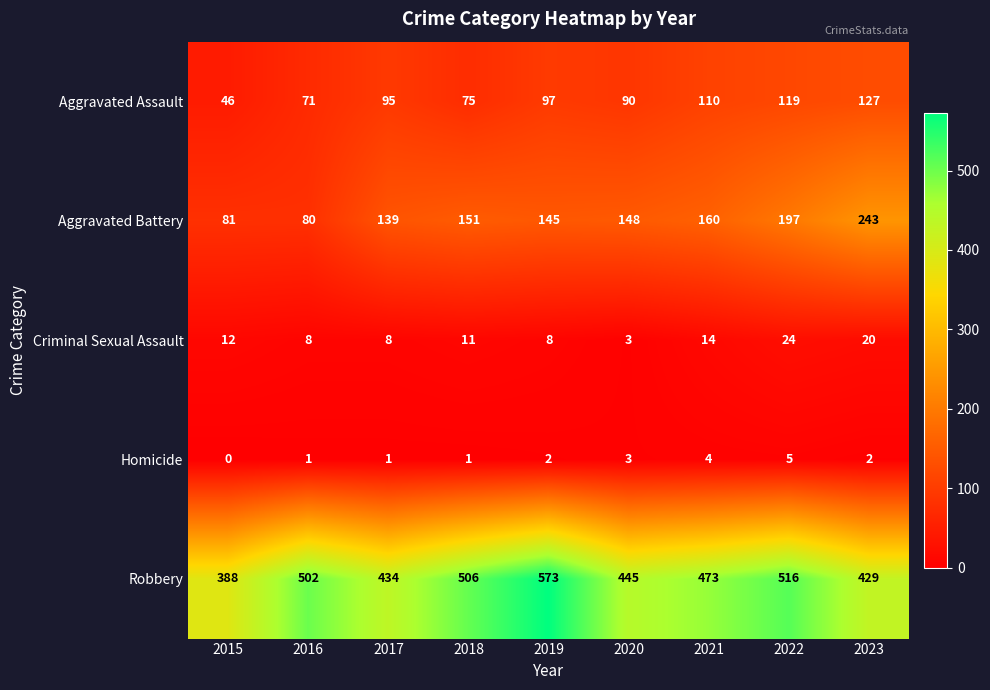

At which label does Aggravated Battery reach its minimum?

2016